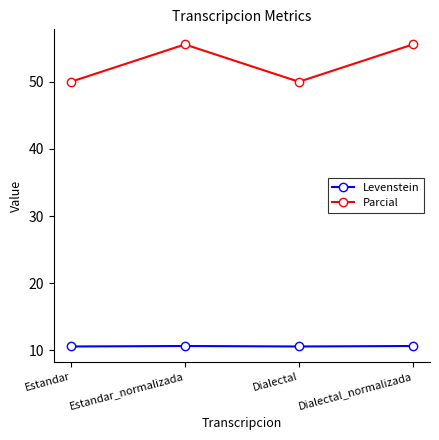

Which series has the largest total across all categories?

Parcial